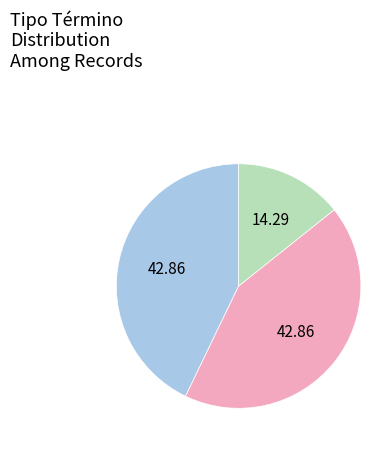

Does any single category account for the majority?

No